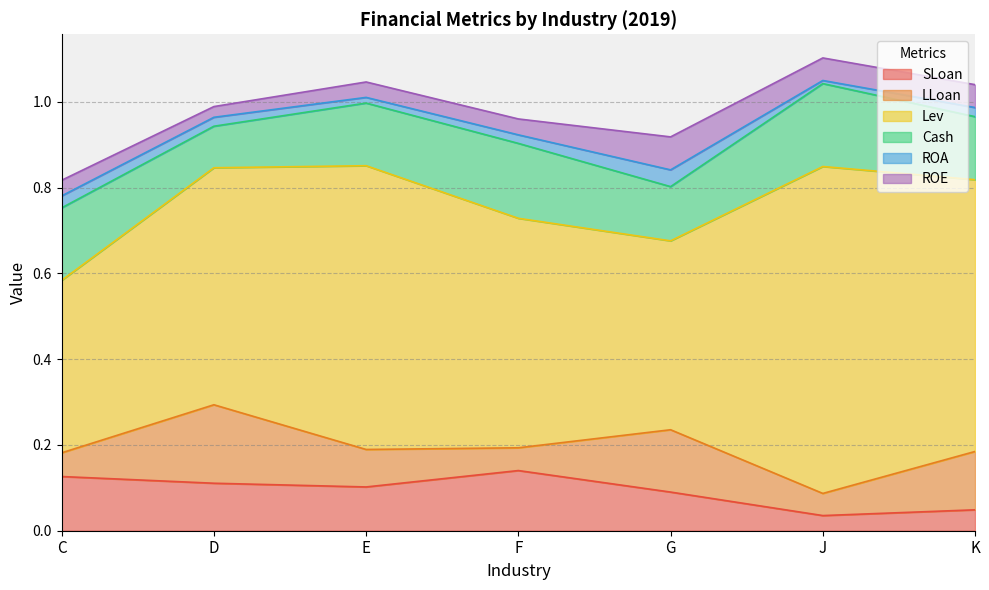

True or false: ROE and Cash intersect in this chart.

False